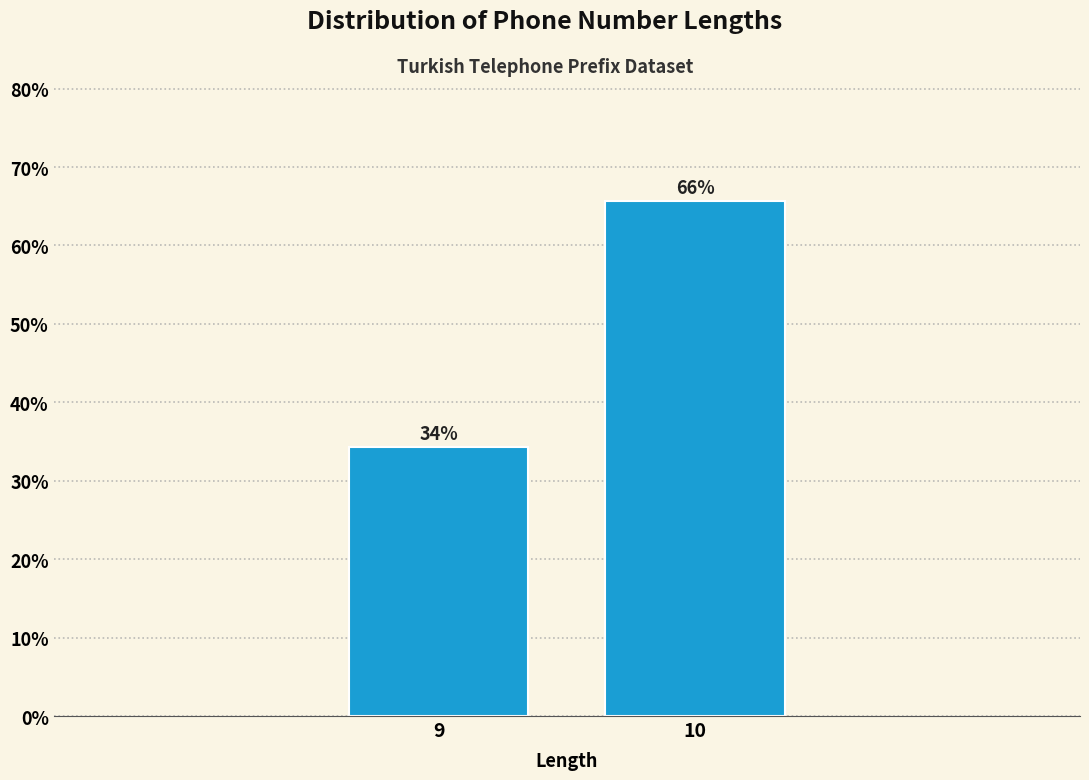

Is it true that the value at 10 is 113.2?

False